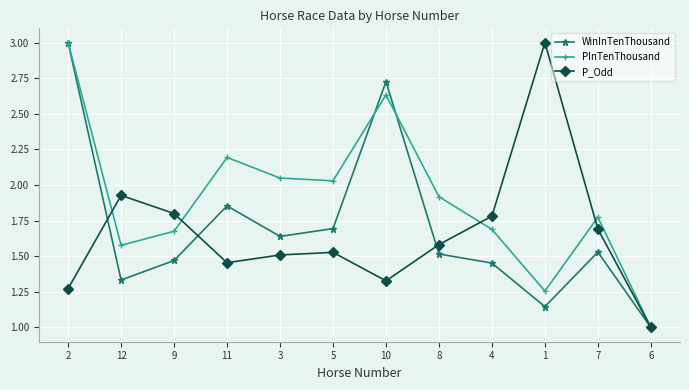

At which category does P_Odd reach its first local valley?

11